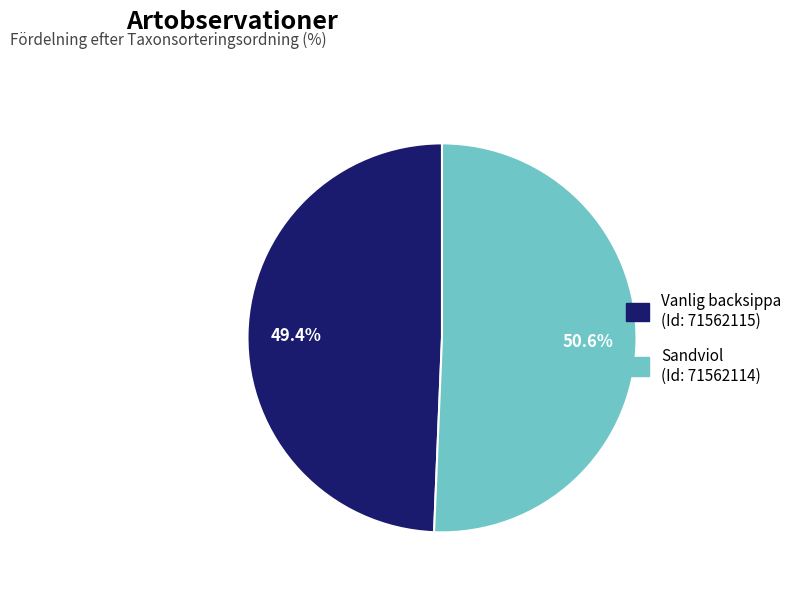

Does any single category account for the majority?

Yes